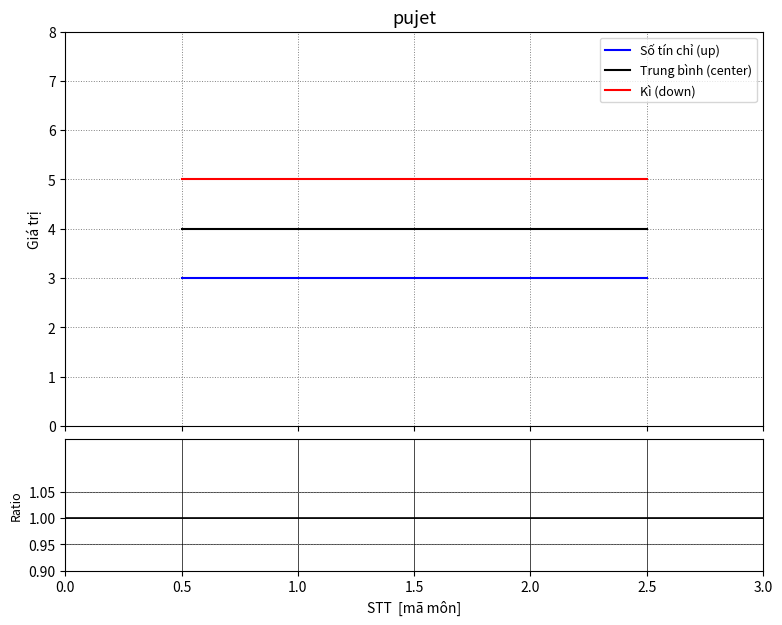

True or false: Số tín chỉ (up) has more than 0 points higher than both neighbors.

False